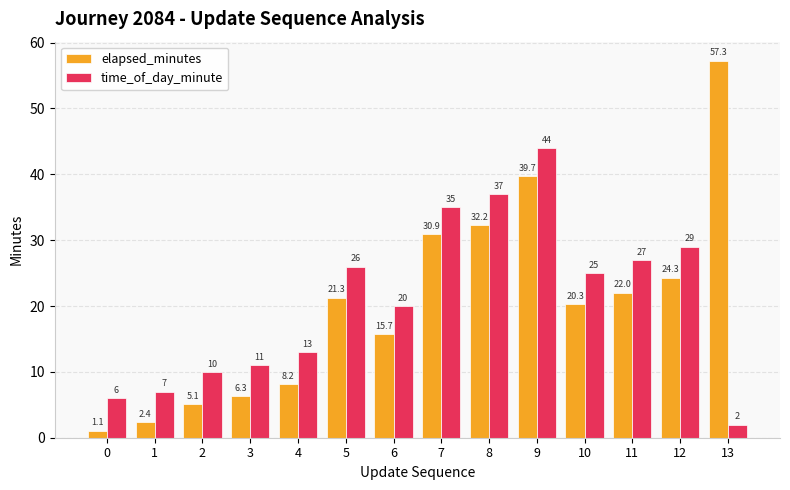

True or false: elapsed_minutes has a value of 94.4 at 13.

False